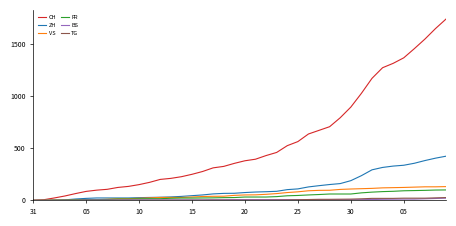

Which series has the largest total across all categories?

CH